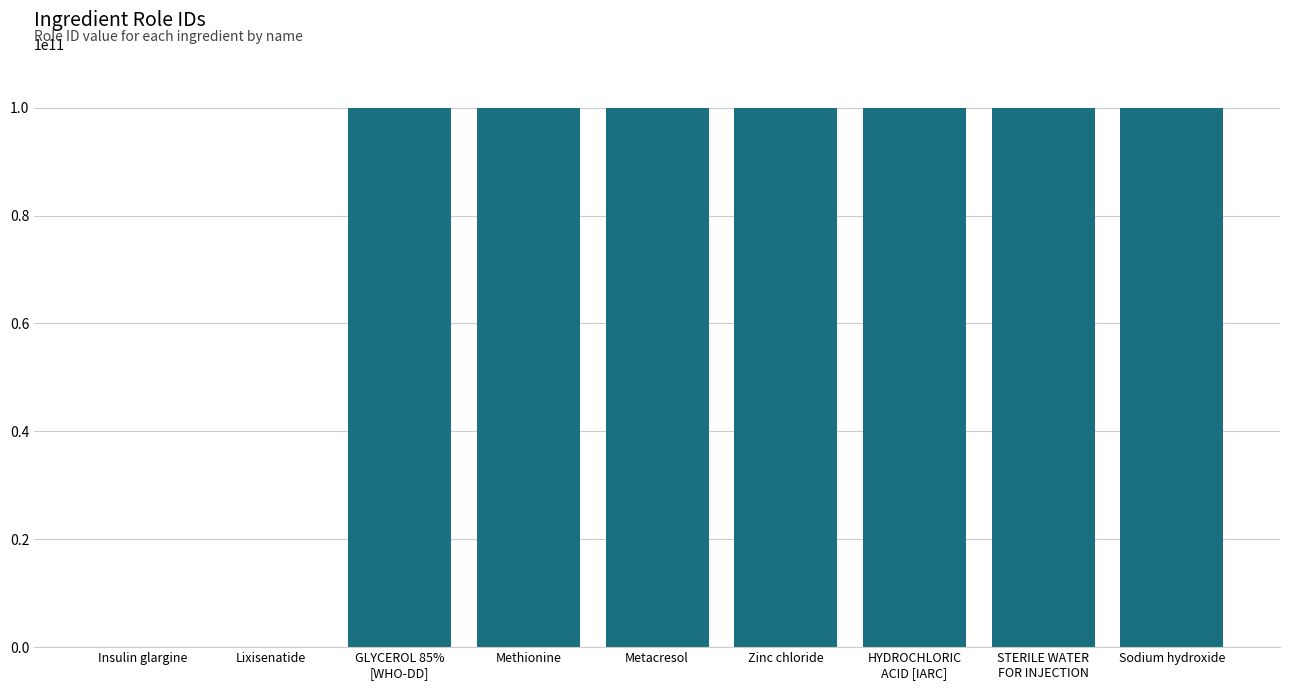

Read the value at Metacresol.

100000072082